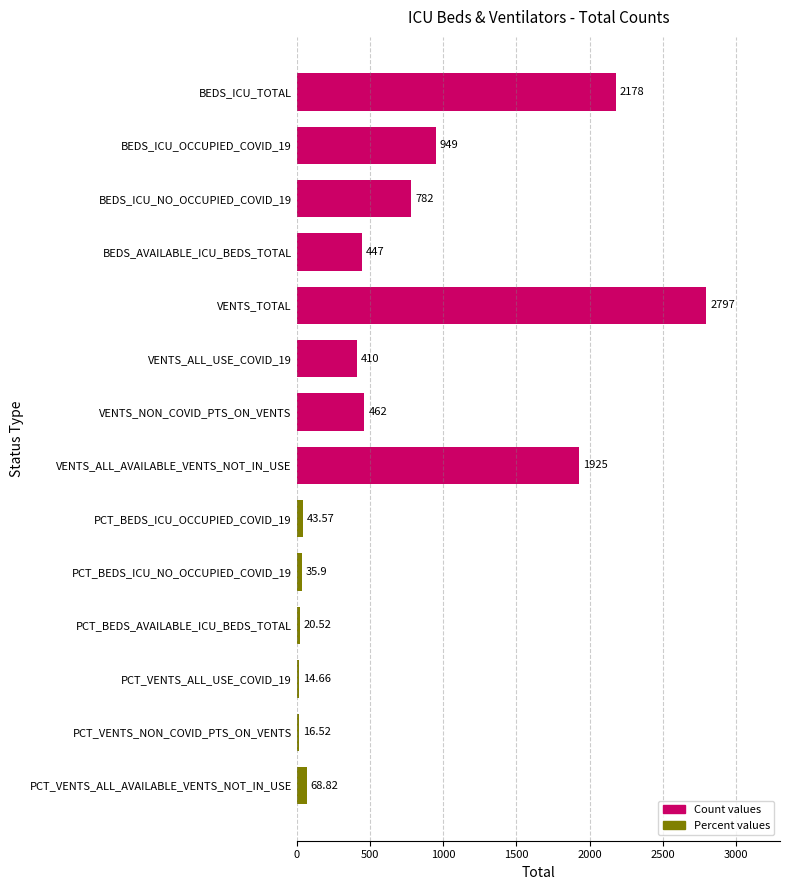

What is the label of the 4th bar from the top?

BEDS_AVAILABLE_ICU_BEDS_TOTAL